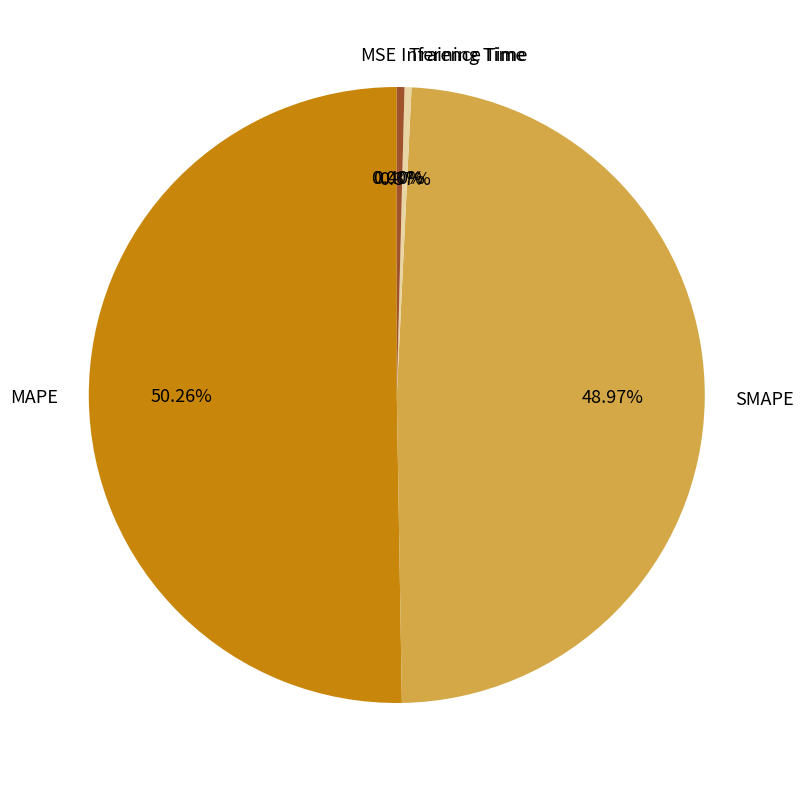

What is the largest slice in the pie chart?

MAPE